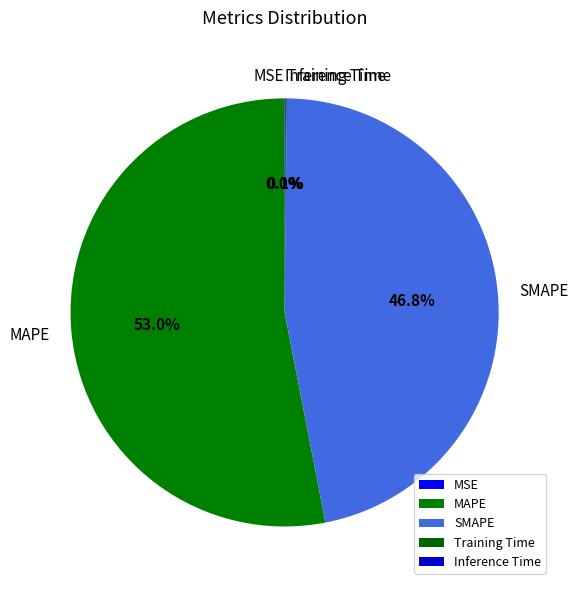

Which category accounts for the majority?

MAPE